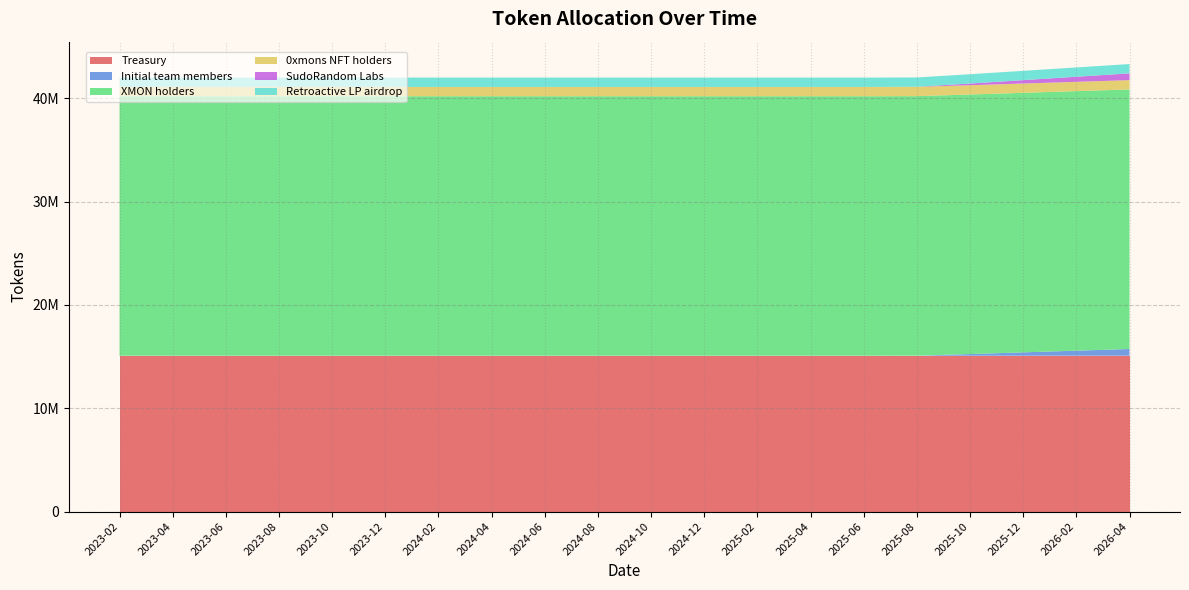

Reading left to right, list all the values displayed in this chart.

Treasury: 2023-02=15080000.0	2023-04=15080000.0	2023-06=15080000.0	2023-08=15080000.0	2023-10=15080000.0	2023-12=15080000.0	2024-02=15080000.0	2024-04=15080000.0	2024-06=15080000.0	2024-08=15080000.0	2024-10=15080000.0	2024-12=15080000.0	2025-02=15080000.0	2025-04=15080000.0	2025-06=15080000.0	2025-08=15080000.0	2025-10=15080000.0	2025-12=15080000.0	2026-02=15080000.0	2026-04=15080000.0
Initial team members: 2023-02=0.0	2023-04=0.0	2023-06=0.0	2023-08=0.0	2023-10=0.0	2023-12=0.0	2024-02=0.0	2024-04=0.0	2024-06=0.0	2024-08=0.0	2024-10=0.0	2024-12=0.0	2025-02=0.0	2025-04=0.0	2025-06=0.0	2025-08=8211.7	2025-10=164233.6	2025-12=328467.2	2026-02=492700.7	2026-04=656934.3
XMON holders: 2023-02=25120000.0	2023-04=25120000.0	2023-06=25120000.0	2023-08=25120000.0	2023-10=25120000.0	2023-12=25120000.0	2024-02=25120000.0	2024-04=25120000.0	2024-06=25120000.0	2024-08=25120000.0	2024-10=25120000.0	2024-12=25120000.0	2025-02=25120000.0	2025-04=25120000.0	2025-06=25120000.0	2025-08=25120000.0	2025-10=25120000.0	2025-12=25120000.0	2026-02=25120000.0	2026-04=25120000.0
0xmons NFT holders: 2023-02=900000.0	2023-04=900000.0	2023-06=900000.0	2023-08=900000.0	2023-10=900000.0	2023-12=900000.0	2024-02=900000.0	2024-04=900000.0	2024-06=900000.0	2024-08=900000.0	2024-10=900000.0	2024-12=900000.0	2025-02=900000.0	2025-04=900000.0	2025-06=900000.0	2025-08=900000.0	2025-10=900000.0	2025-12=900000.0	2026-02=900000.0	2026-04=900000.0
SudoRandom Labs: 2023-02=0.0	2023-04=0.0	2023-06=0.0	2023-08=0.0	2023-10=0.0	2023-12=0.0	2024-02=0.0	2024-04=0.0	2024-06=0.0	2024-08=0.0	2024-10=0.0	2024-12=0.0	2025-02=0.0	2025-04=0.0	2025-06=0.0	2025-08=8211.7	2025-10=164233.6	2025-12=328467.2	2026-02=492700.7	2026-04=656934.3
Retroactive LP airdrop: 2023-02=900000.0	2023-04=900000.0	2023-06=900000.0	2023-08=900000.0	2023-10=900000.0	2023-12=900000.0	2024-02=900000.0	2024-04=900000.0	2024-06=900000.0	2024-08=900000.0	2024-10=900000.0	2024-12=900000.0	2025-02=900000.0	2025-04=900000.0	2025-06=900000.0	2025-08=900000.0	2025-10=900000.0	2025-12=900000.0	2026-02=900000.0	2026-04=900000.0